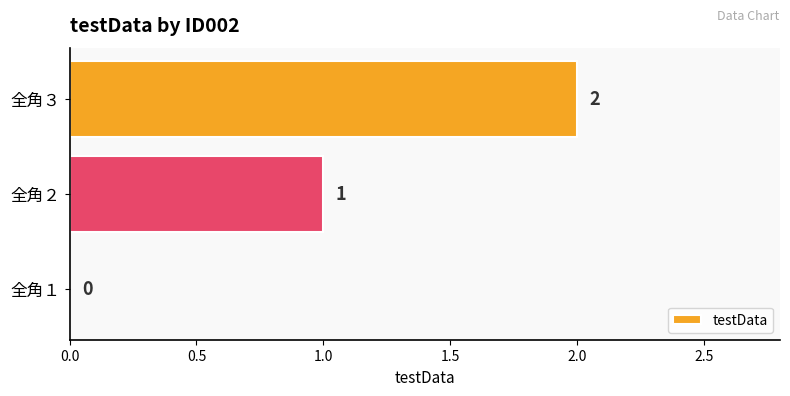

At which label is the value closest to 1?

全角２